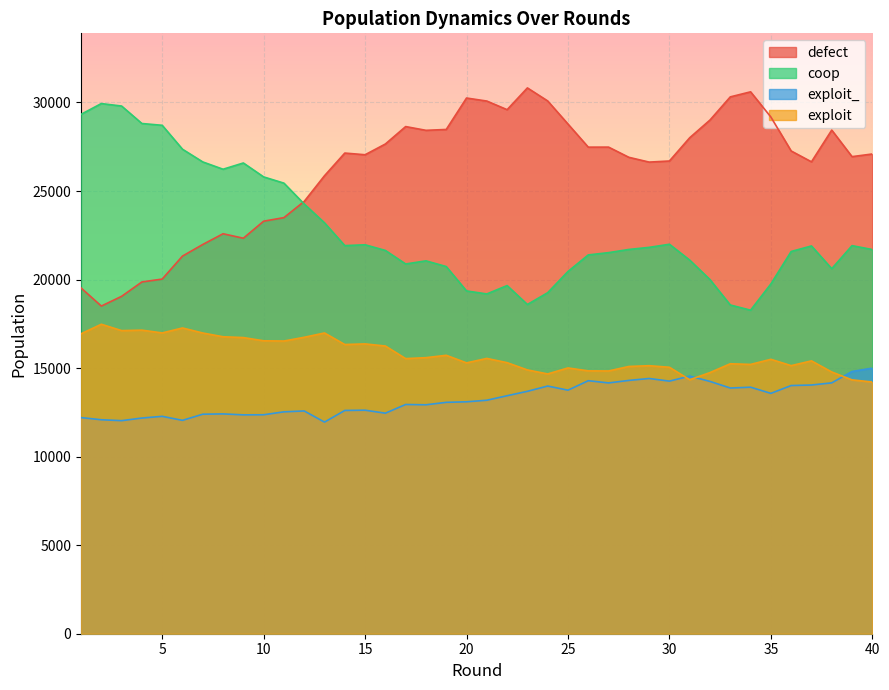

Rank the categories by coop value from highest to lowest.

2, 3, 1, 4, 5, 6, 7, 9, 8, 10, 11, 12, 13, 30, 15, 14, 39, 37, 29, 28, 40, 16, 36, 27, 26, 31, 18, 17, 19, 38, 25, 32, 35, 22, 20, 24, 21, 23, 33, 34